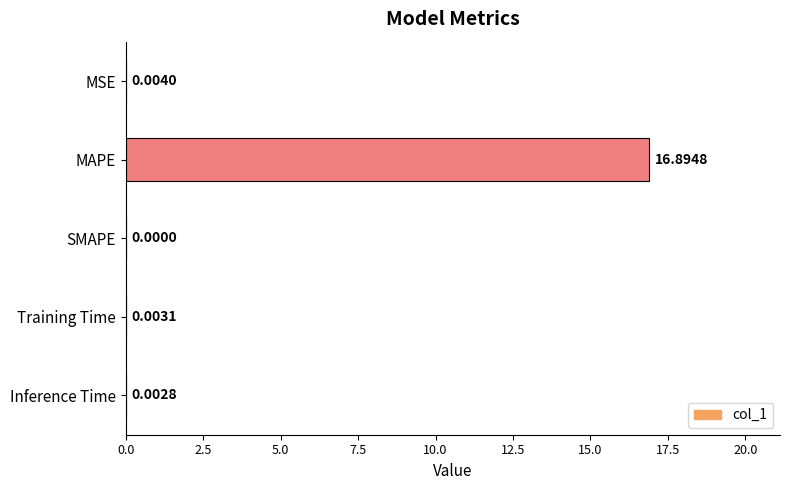

Where is the data nearest to the value 8?

MSE